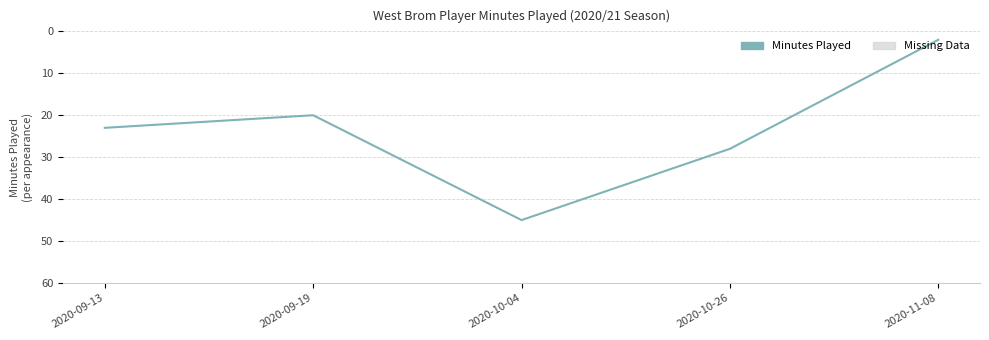

List the labels in order of value, largest first.

2020-10-04, 2020-10-26, 2020-09-13, 2020-09-19, 2020-11-08